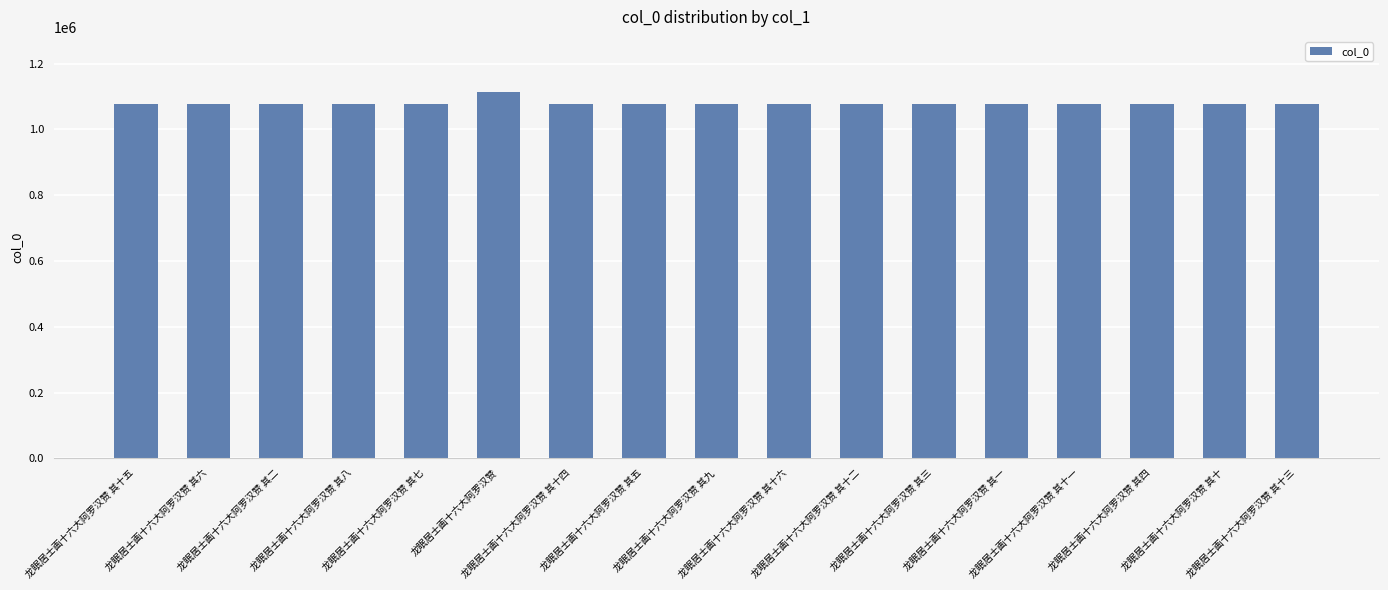

Approximately how many times larger is the value at 龙眠居士画十六大阿罗汉赞 其九 compared to 龙眠居士画十六大阿罗汉赞 其十五?

1.0